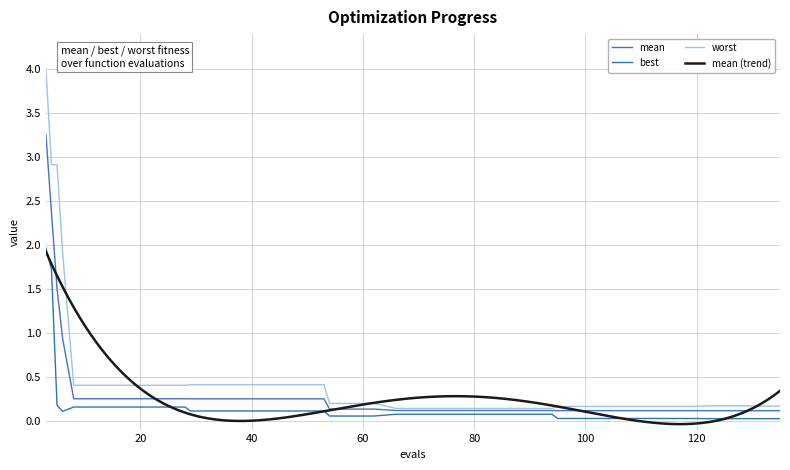

Which series has the widest spread of values?

worst